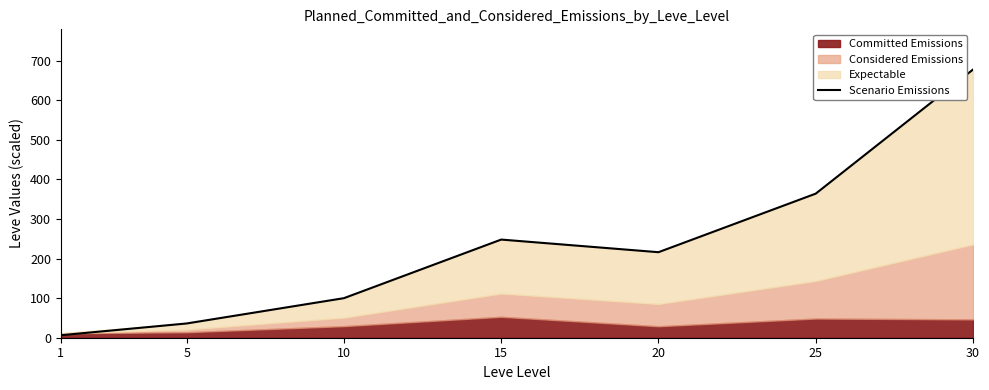

How many values are below 216?

3